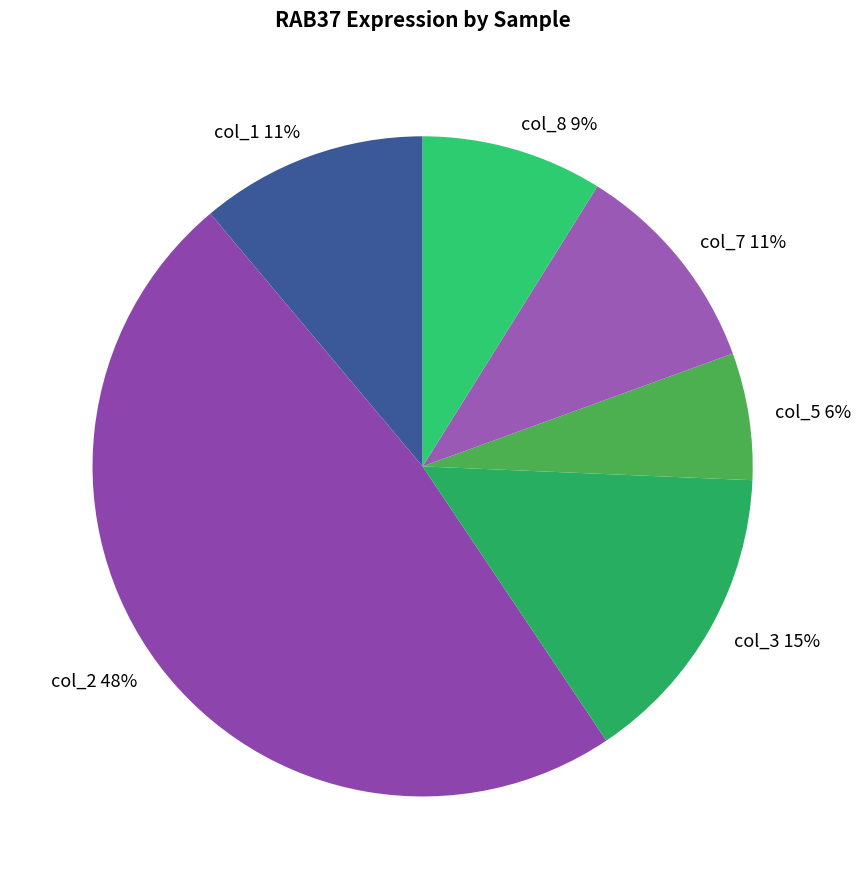

The col_1 slice represents 1% of the pie. True or false?

False